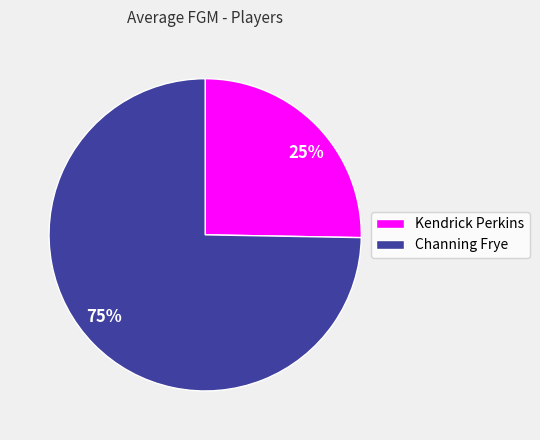

Combined, do Kendrick Perkins and Channing Frye account for over 50%?

Yes